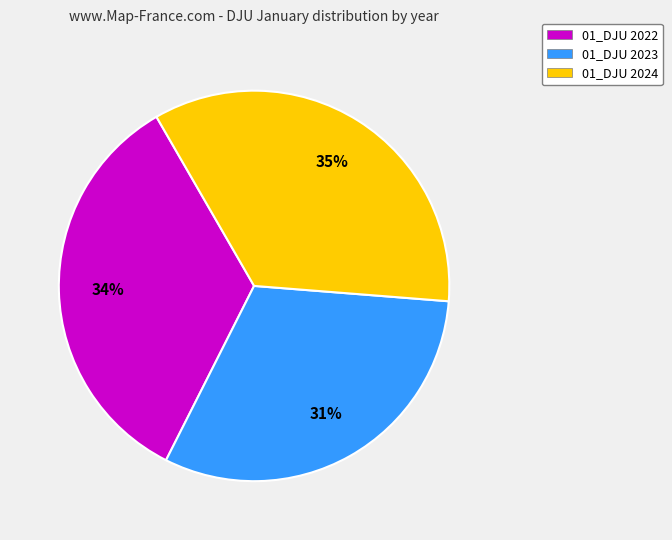

To the nearest percent, what portion does 01_DJU 2023 represent?

31%